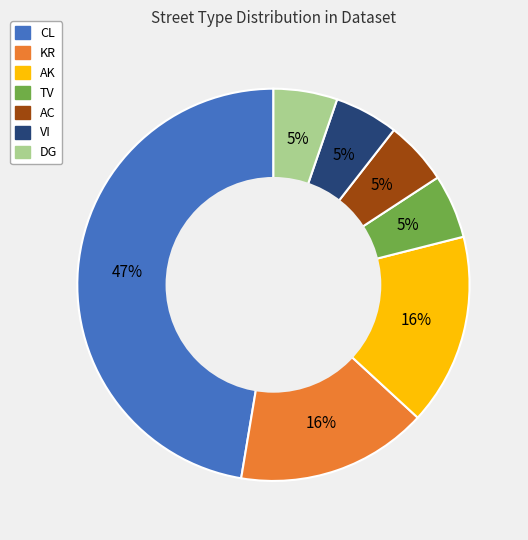

Approximately how many times larger is the value at VI compared to TV?

1.0